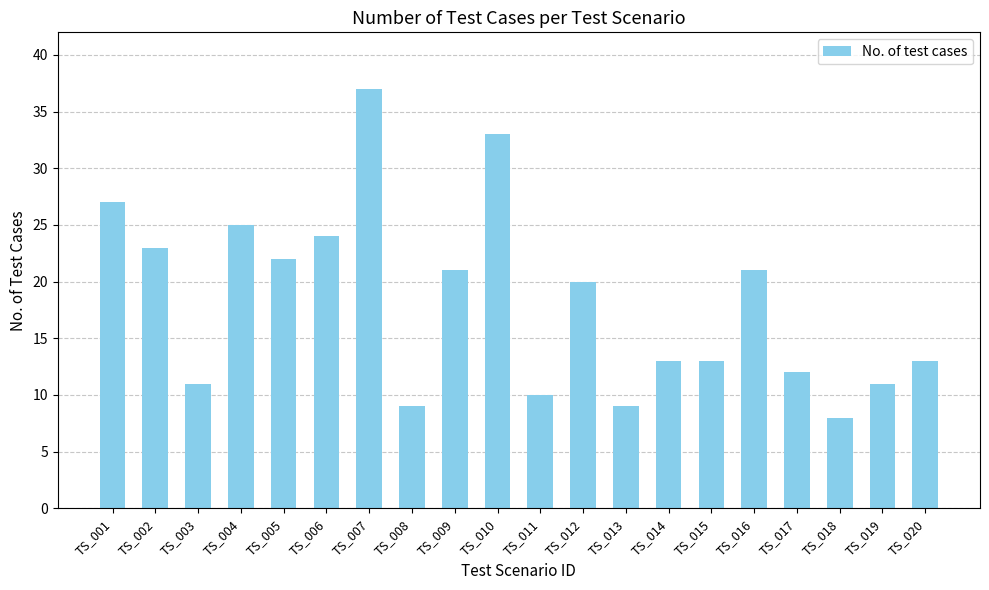

Reading left to right, extract all data points from this chart.

TS_001=27	TS_002=23	TS_003=11	TS_004=25	TS_005=22	TS_006=24	TS_007=37	TS_008=9	TS_009=21	TS_010=33	TS_011=10	TS_012=20	TS_013=9	TS_014=13	TS_015=13	TS_016=21	TS_017=12	TS_018=8	TS_019=11	TS_020=13